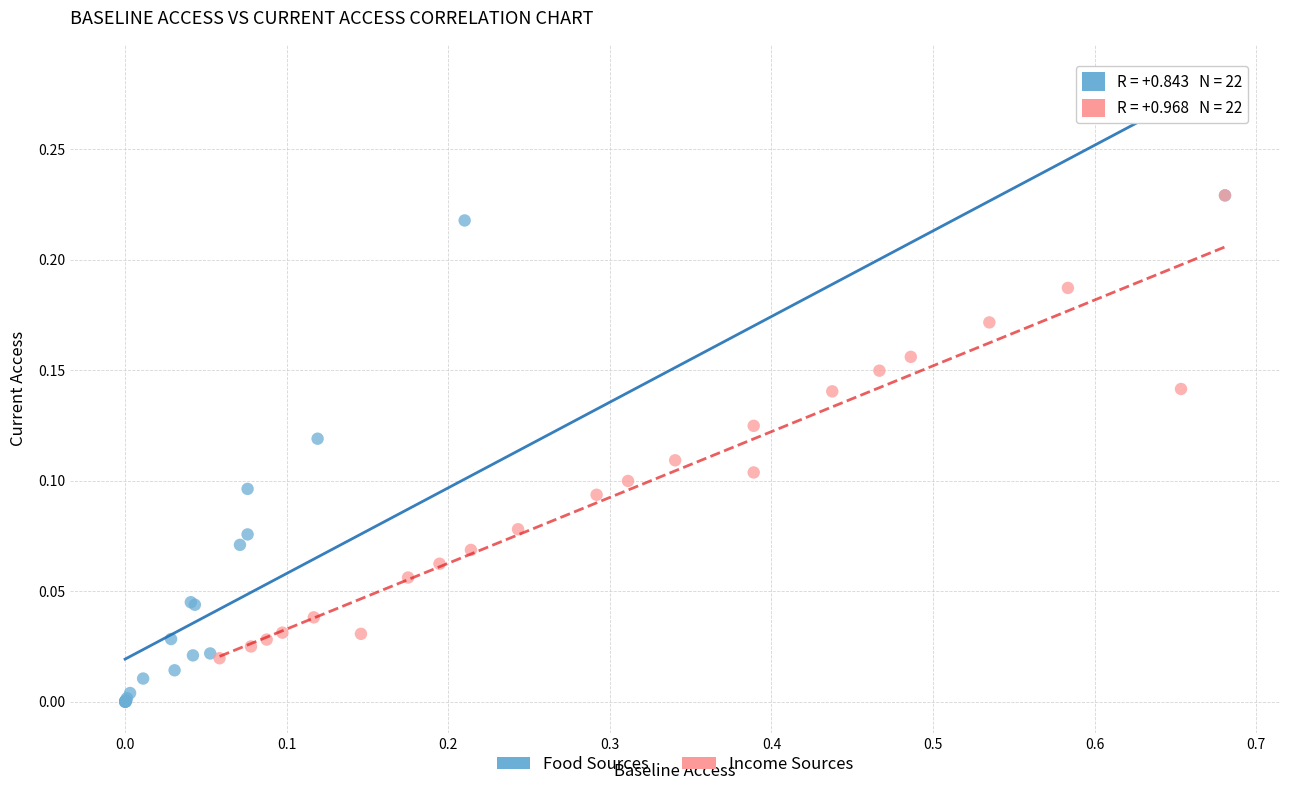

What are all the series names shown in the legend?

Food Sources, Income Sources